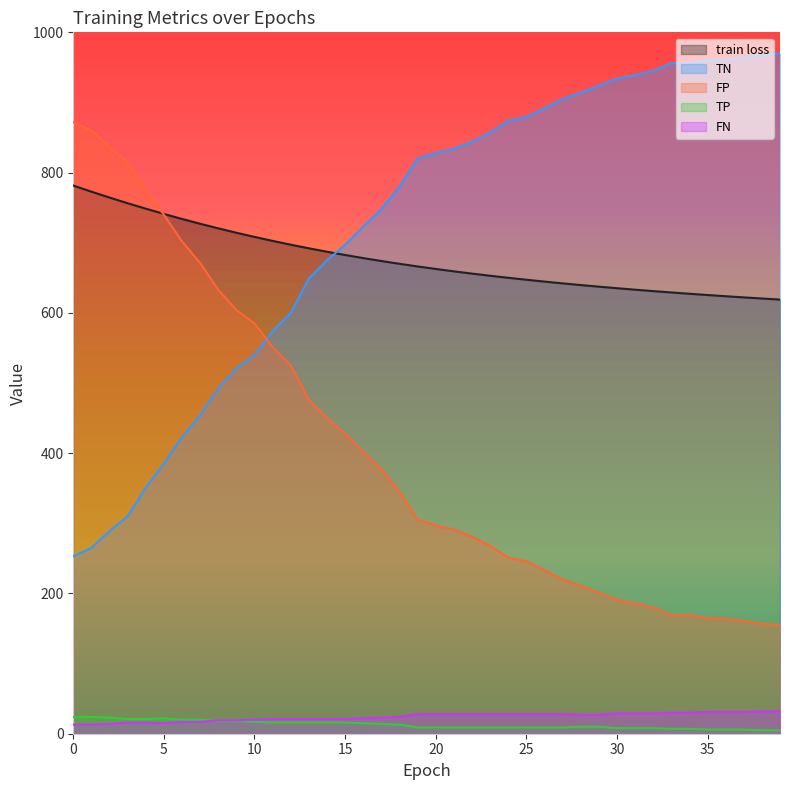

How many lines are shown in the chart?

5